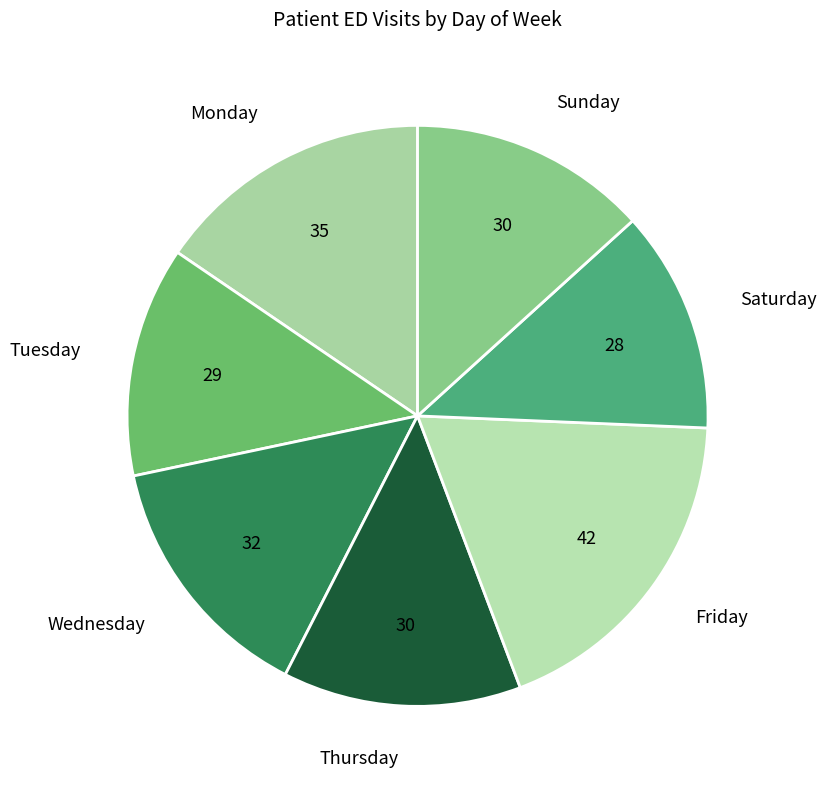

How many segments does this pie chart have?

7